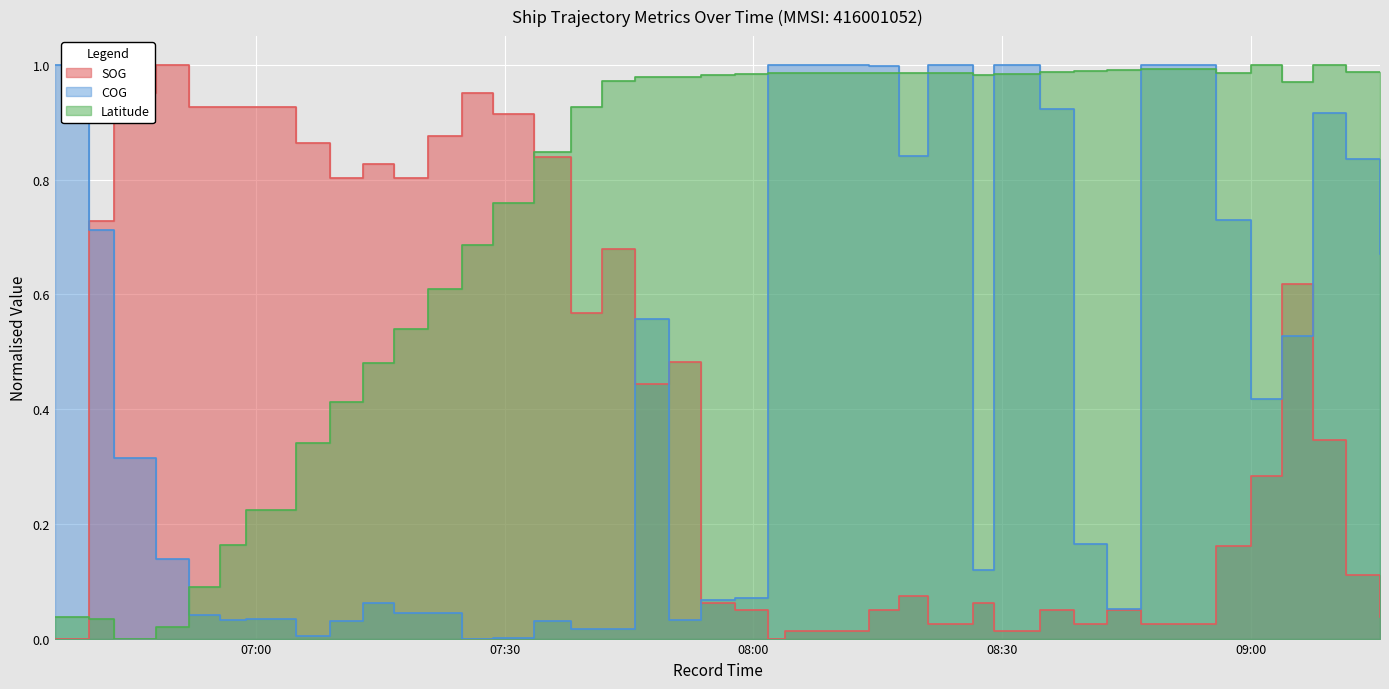

How many lines are shown in the chart?

3